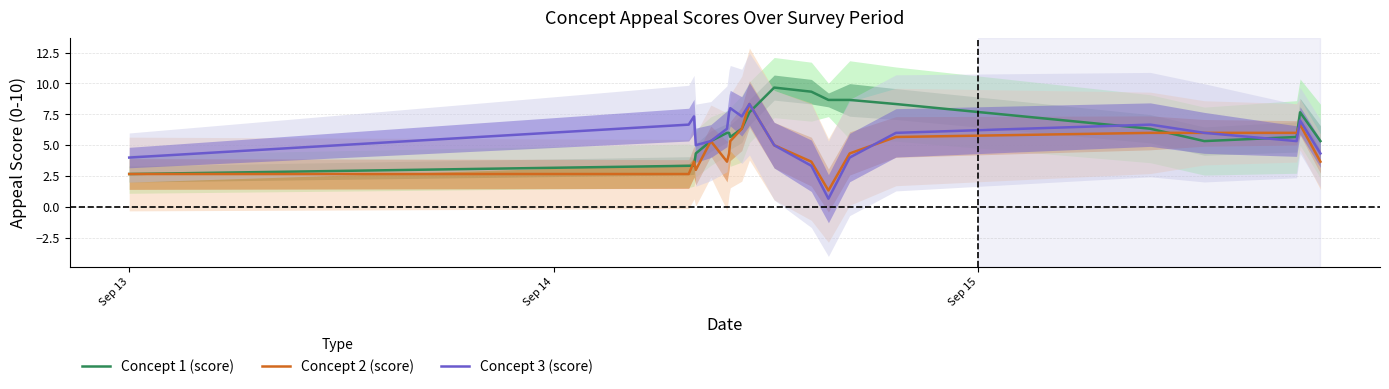

What is the lowest value of the Concept 1 (score) series?

2.7